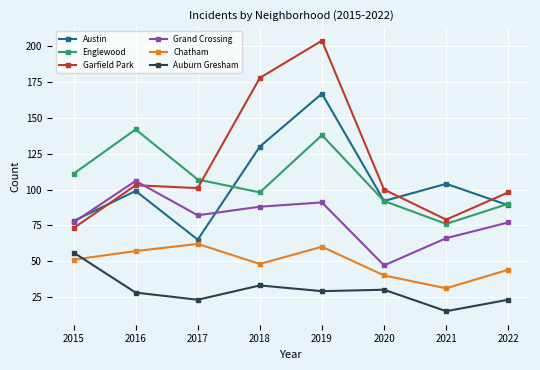

Which series has the largest total across all categories?

Garfield Park